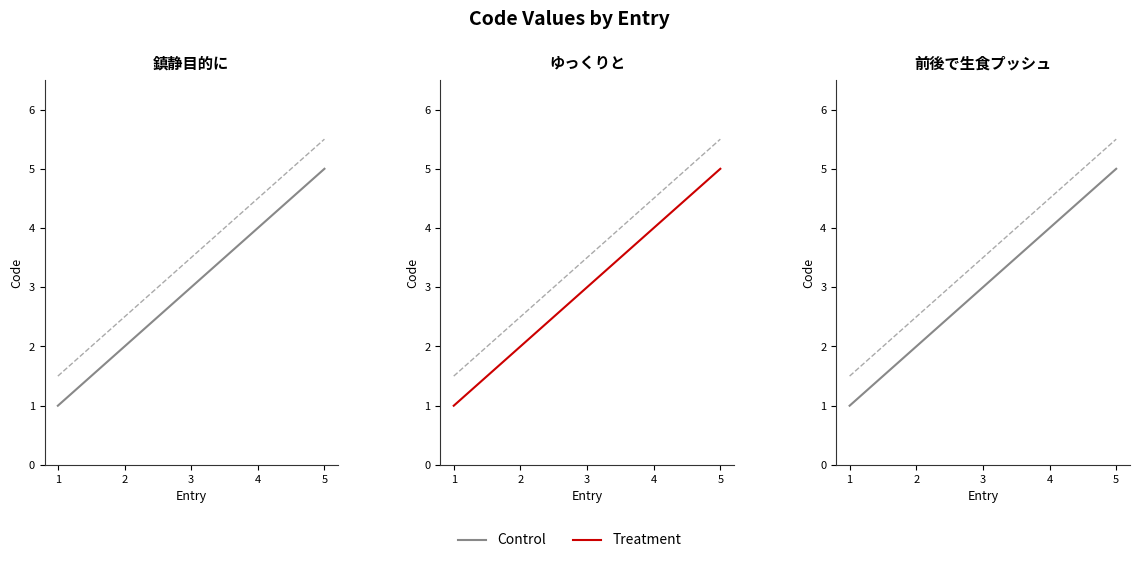

What is the difference between the highest and lowest values at 4?

0.5